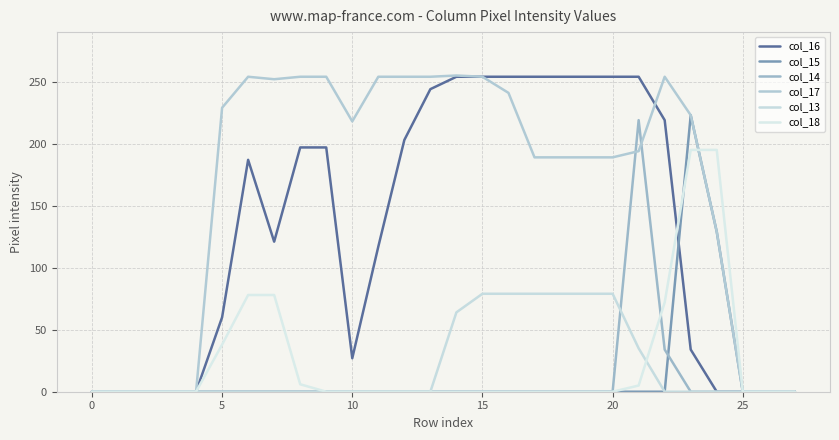

Which series has the widest spread of values?

col_17